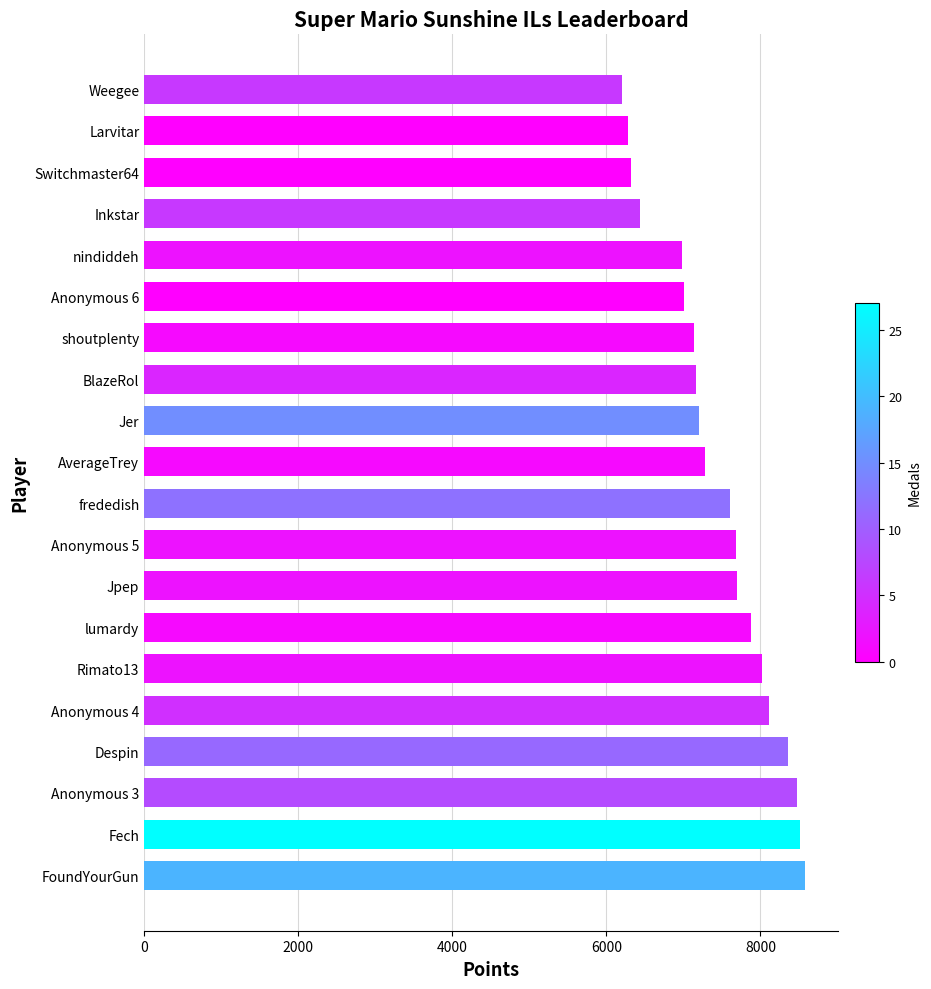

What is the difference between the maximum and minimum values?

2380